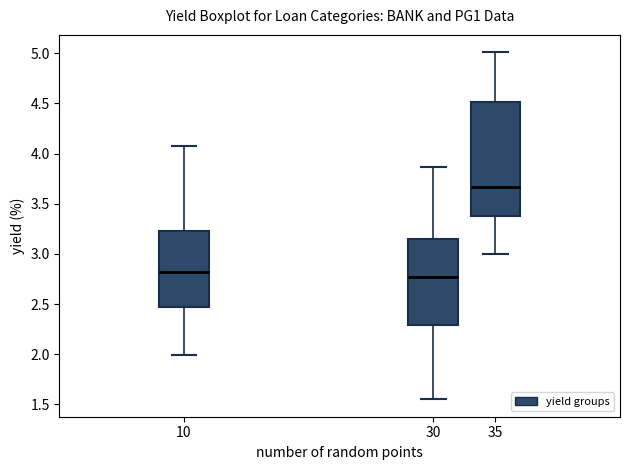

Which box is the tallest, from its lower edge to its upper edge?

35